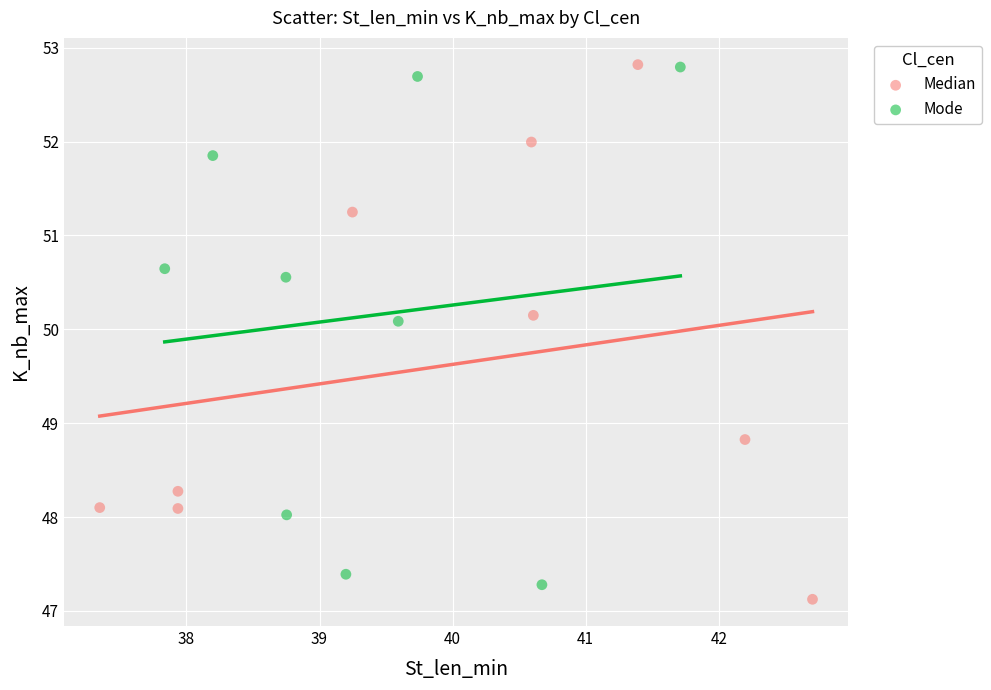

What are all the series names shown in the legend?

Median, Mode